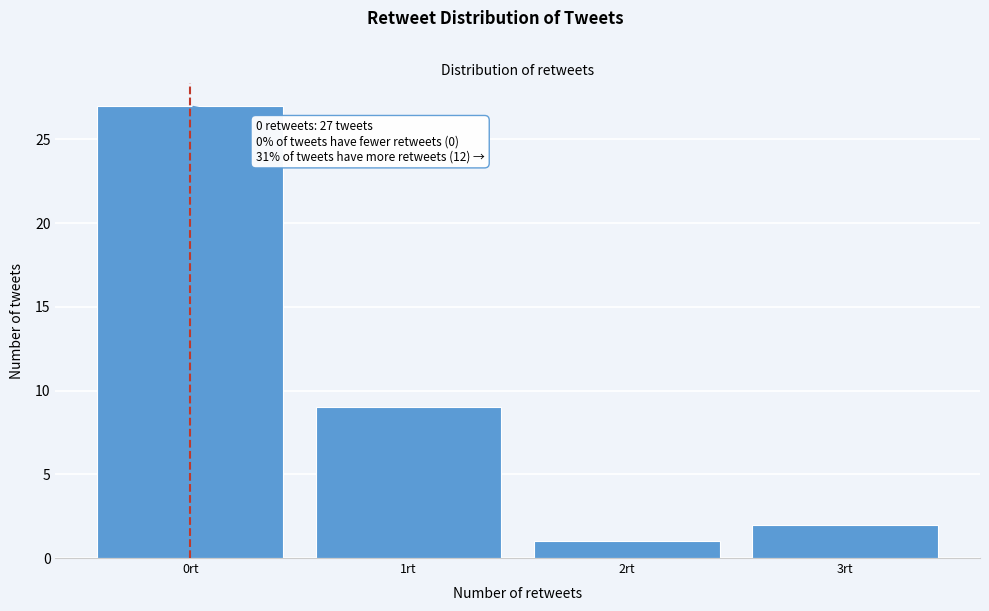

Over which range of the x-axis is the bar tallest?

-0.5 to 0.5